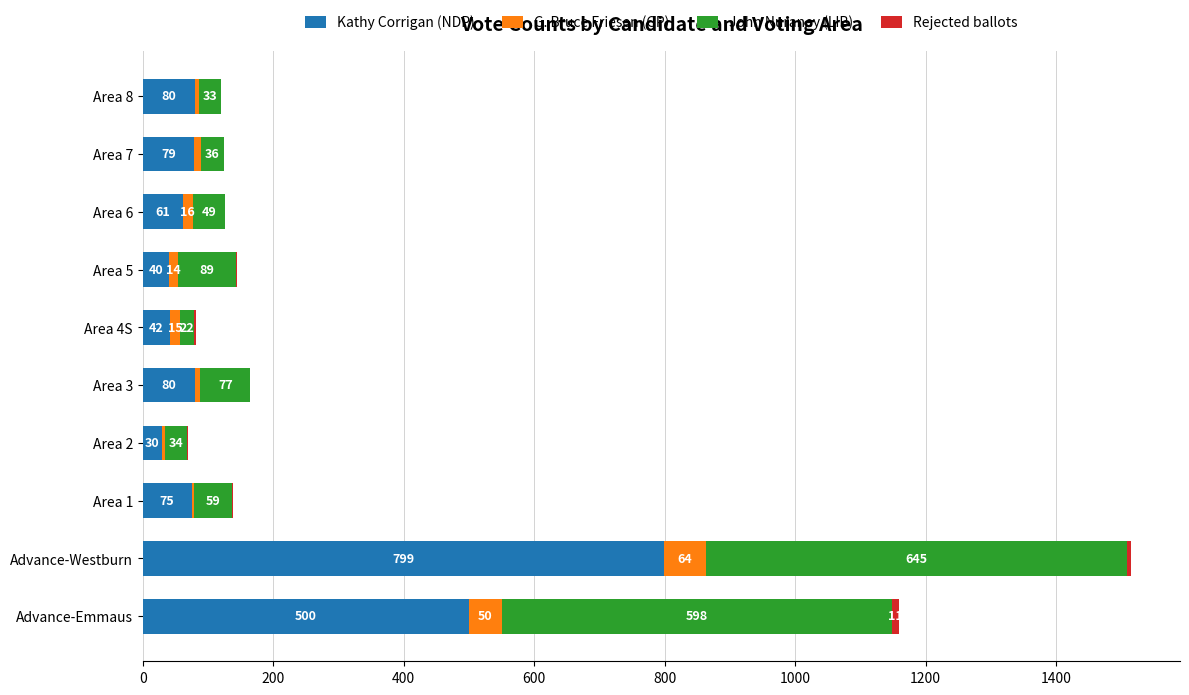

At which label is Kathy Corrigan (NDP) closest to 414?

Advance-Emmaus